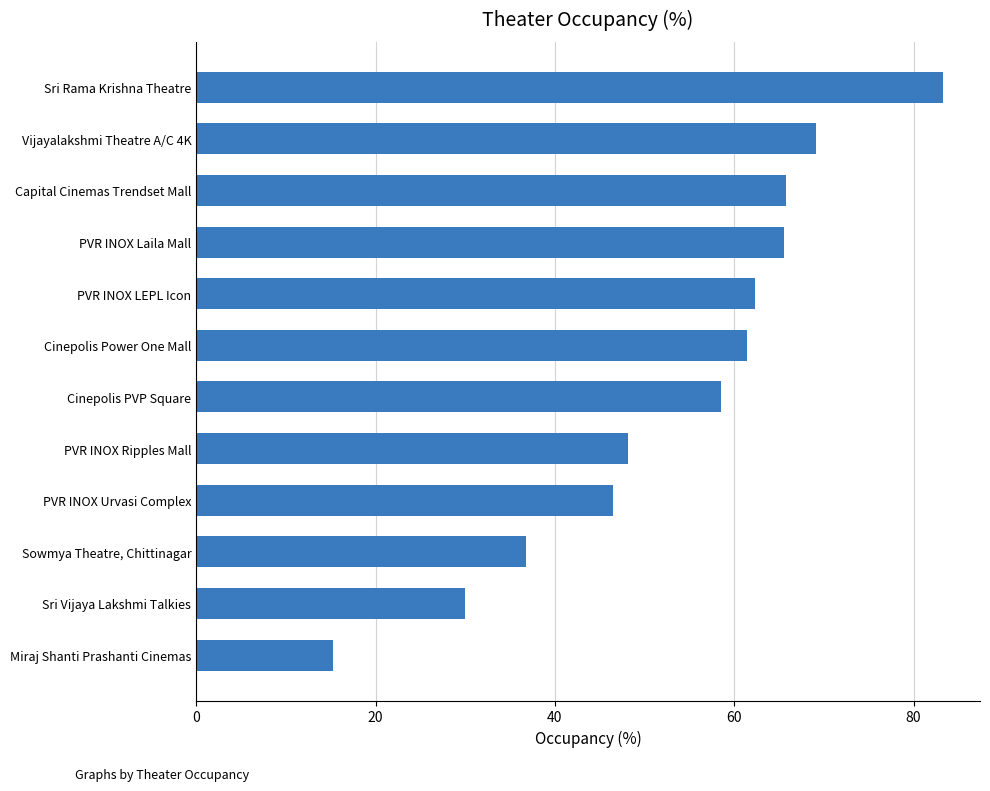

What is the sum of all values?

642.5